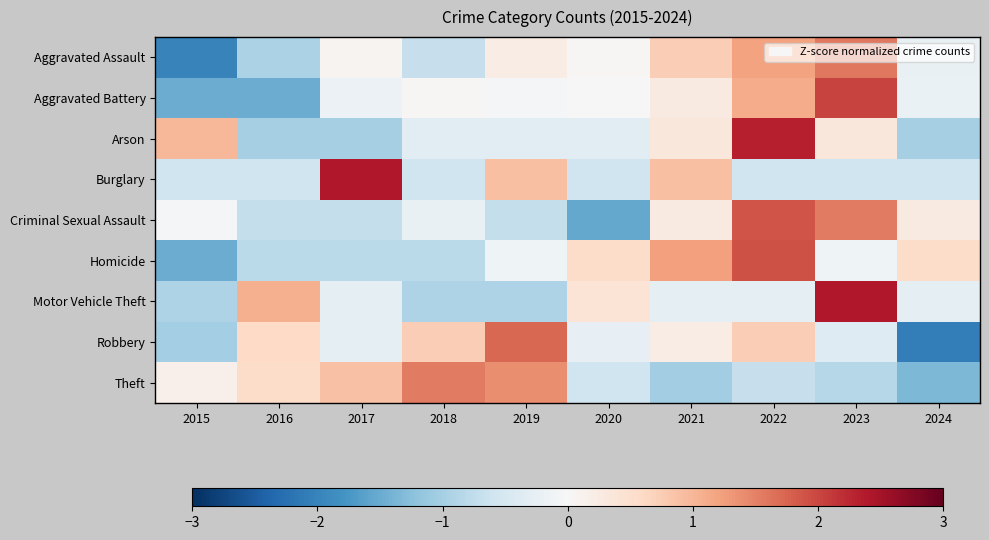

At how many categories does at least one series exceed 1?

7